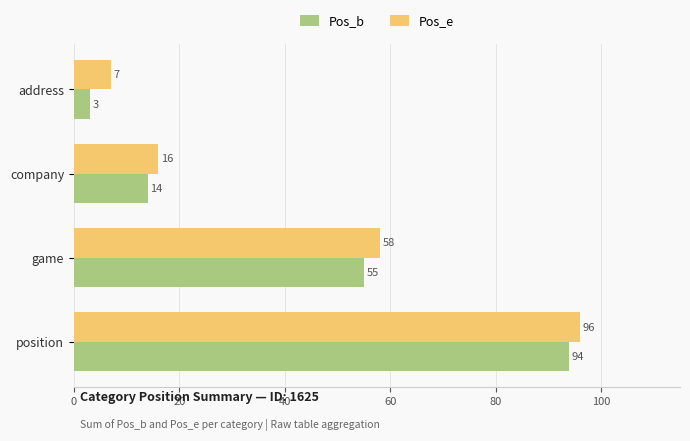

At company, list the series in order from largest to smallest.

Pos_e, Pos_b